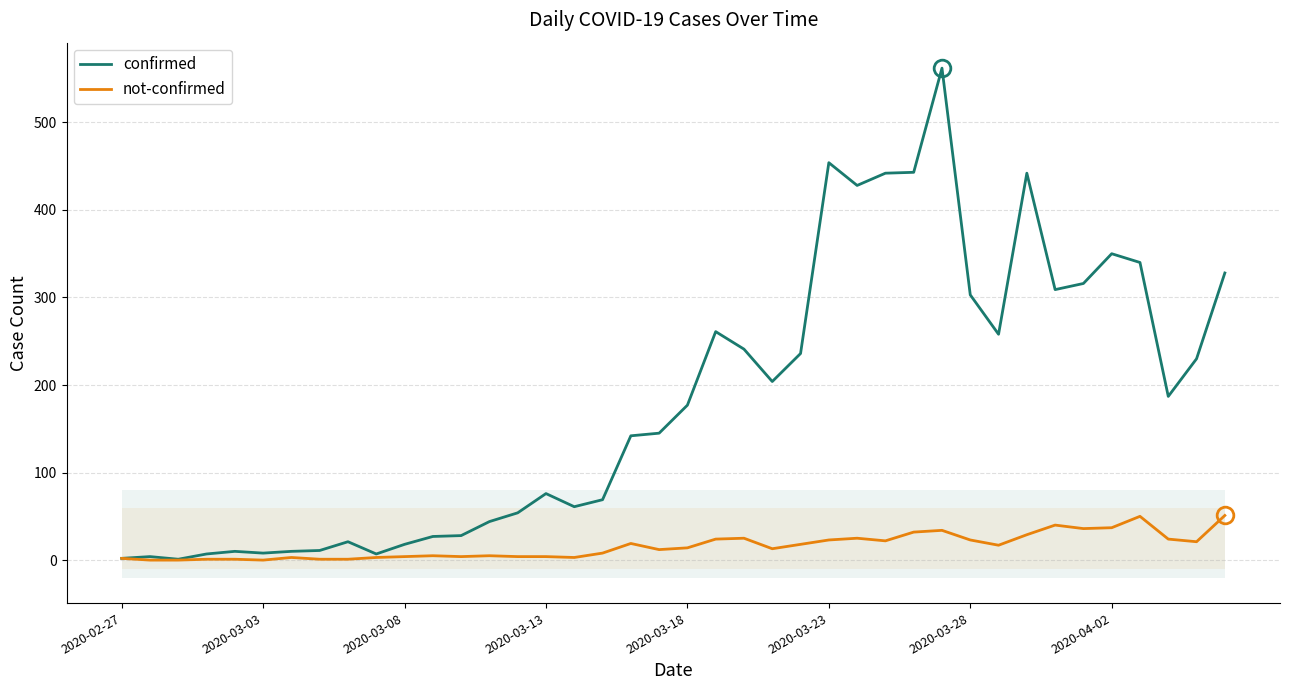

Rank the series by their maximum value, from highest to lowest.

confirmed, not-confirmed